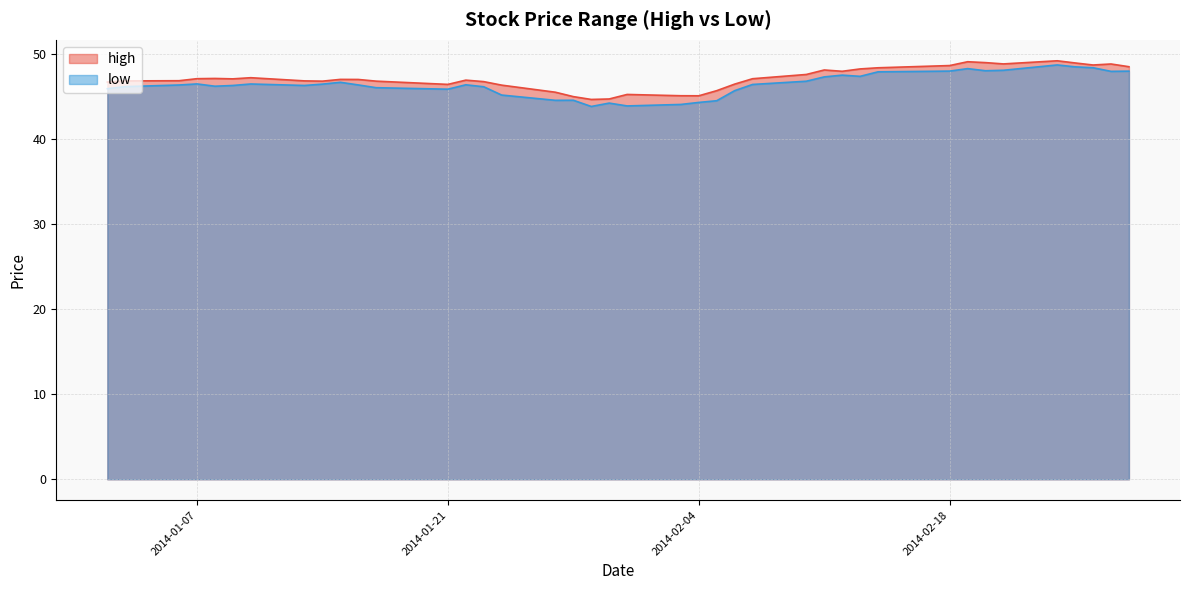

What are all the series names shown in the legend?

high, low